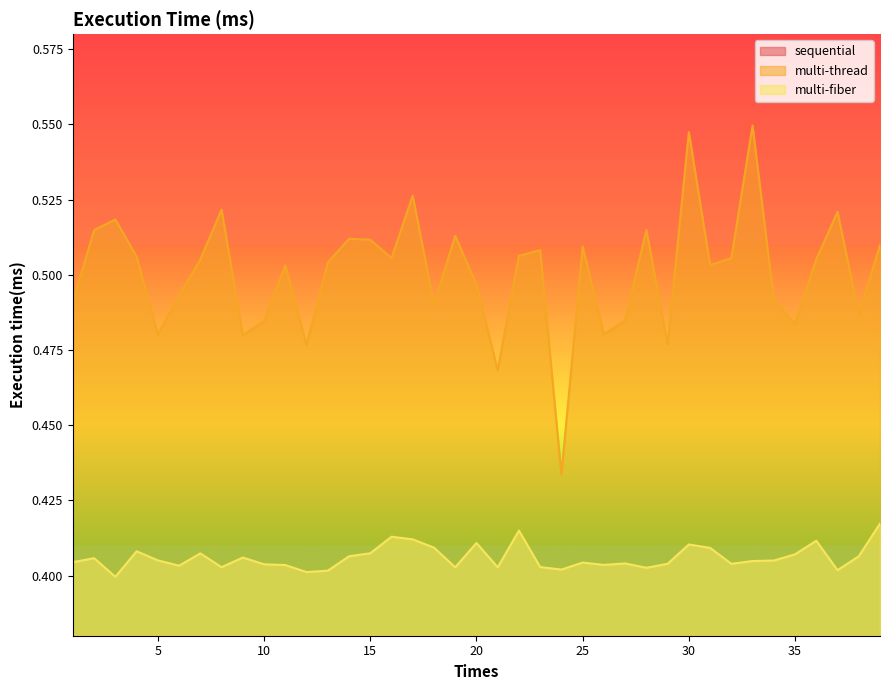

True or false: multi-fiber has more than 0 interior local peaks.

True